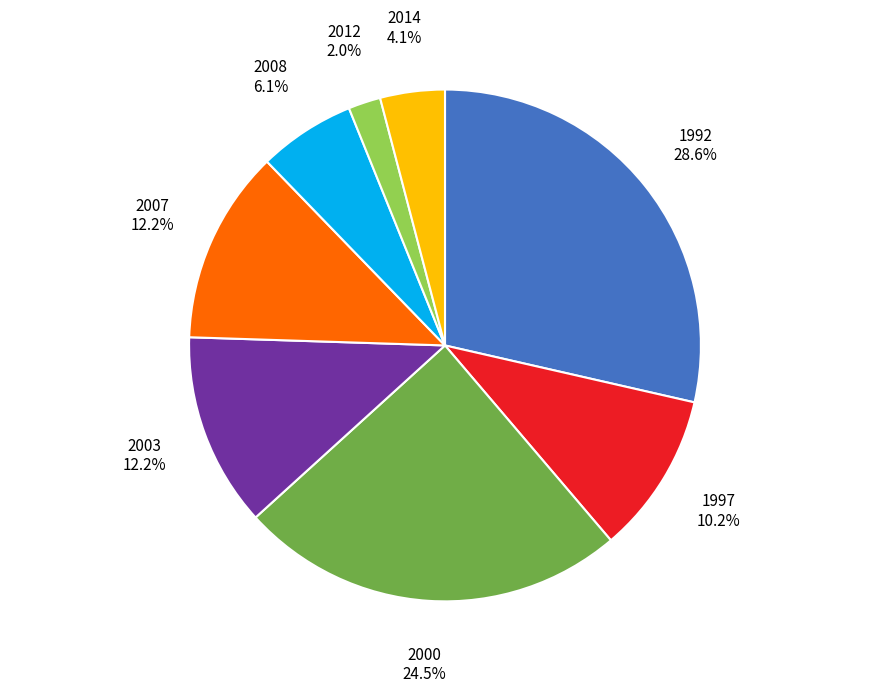

Which slice is the largest?

1992